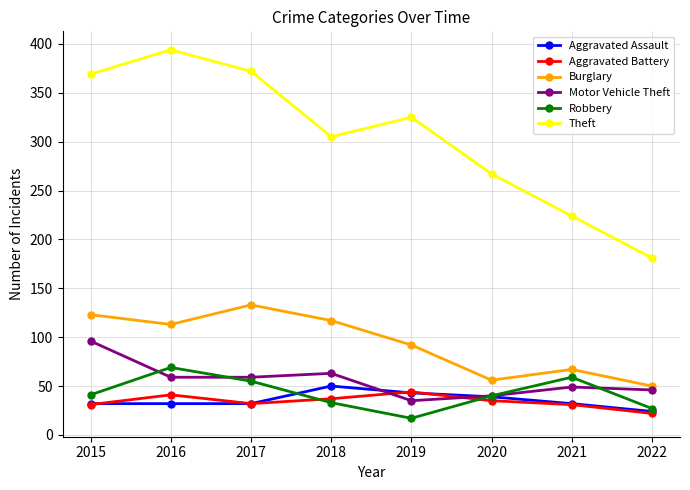

Is it true that Aggravated Assault equals 32 at 2021?

True